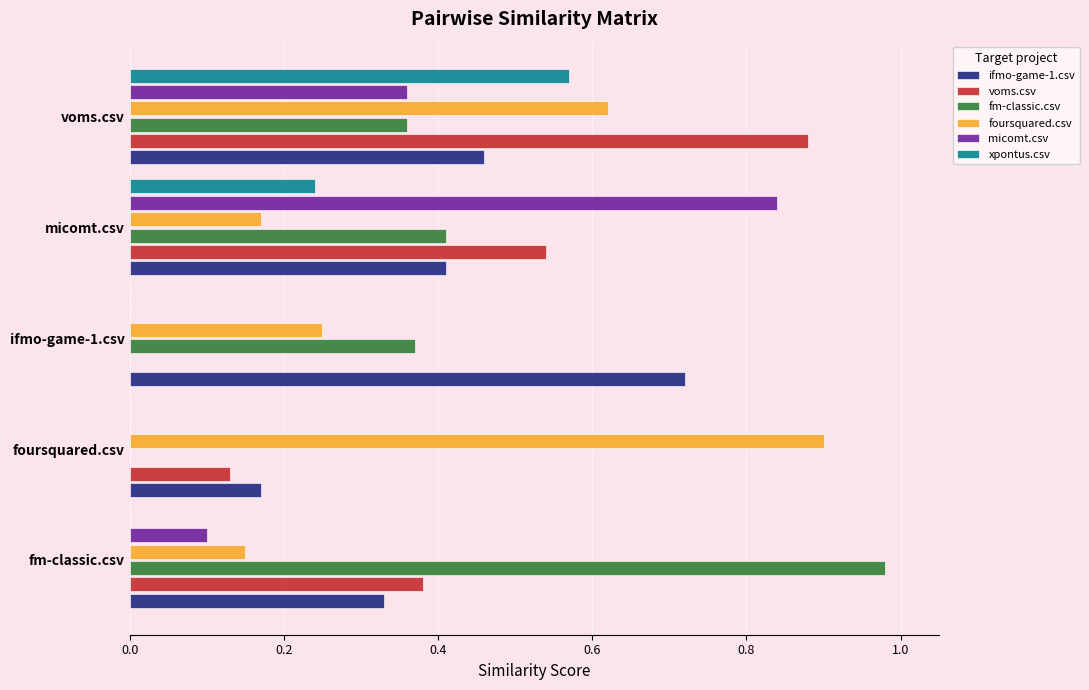

Which series changed the most between fm-classic.csv and micomt.csv?

micomt.csv